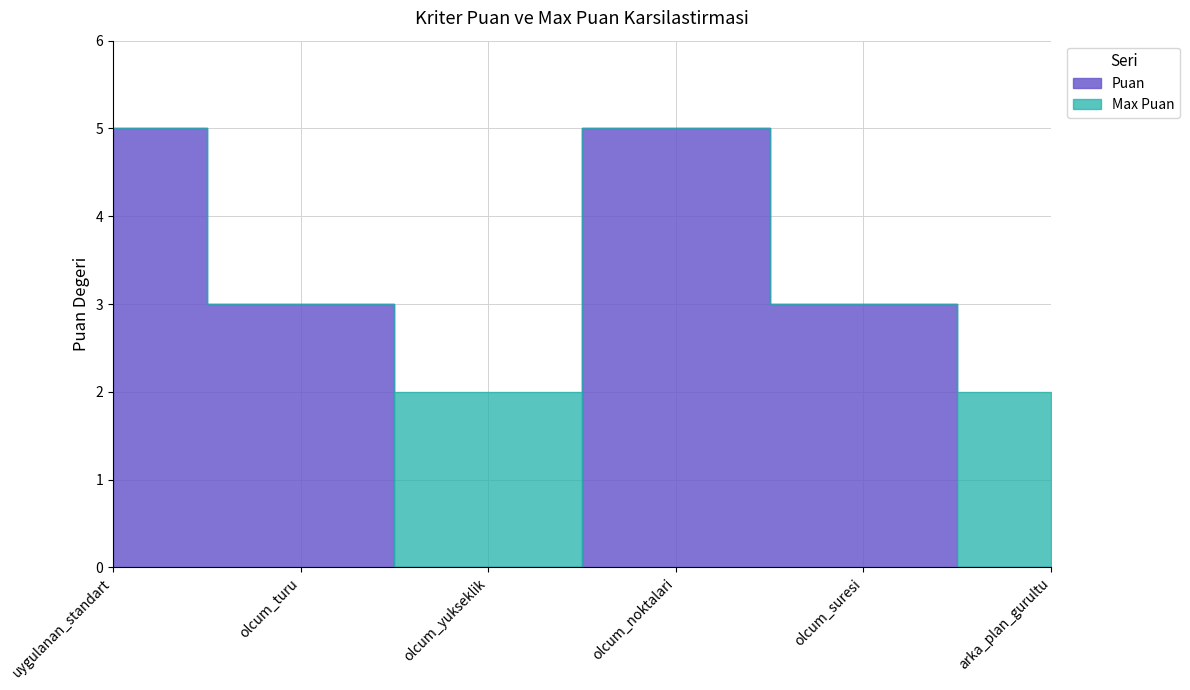

What is the total value across all series at olcum_noktalari?

10